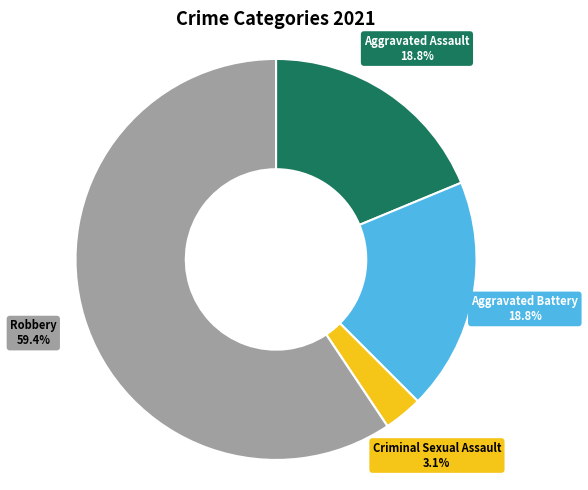

Is there a majority slice in this chart?

Yes